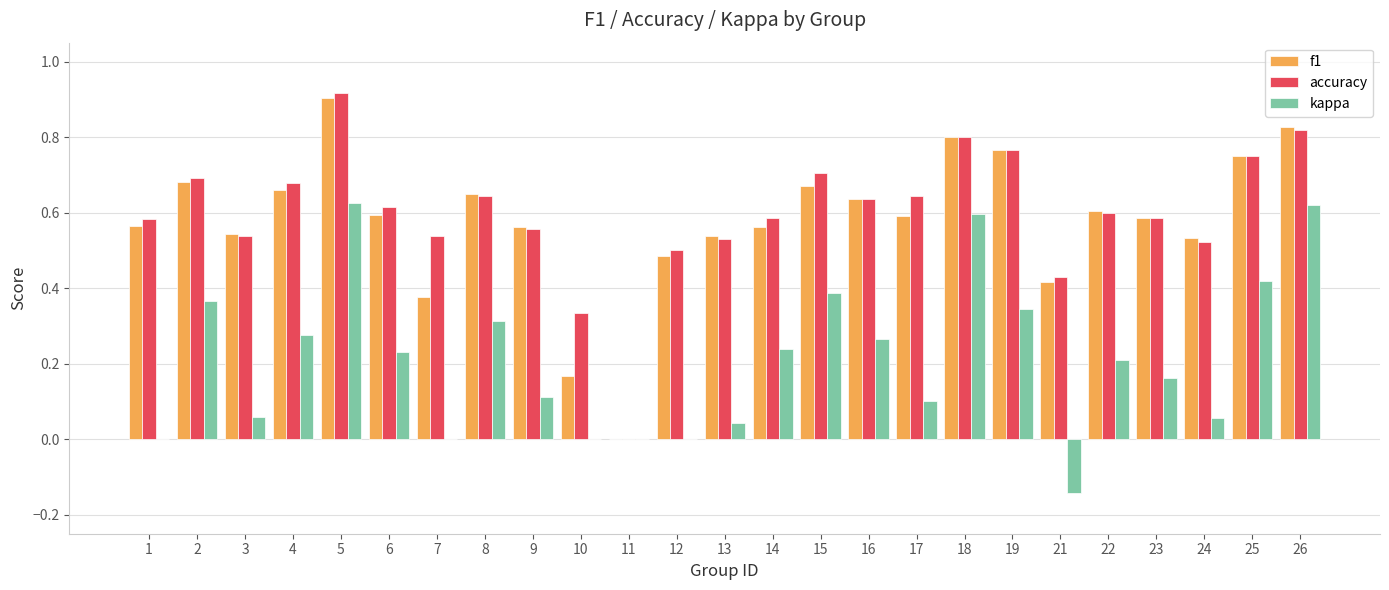

What are all the series names shown in the legend?

f1, accuracy, kappa